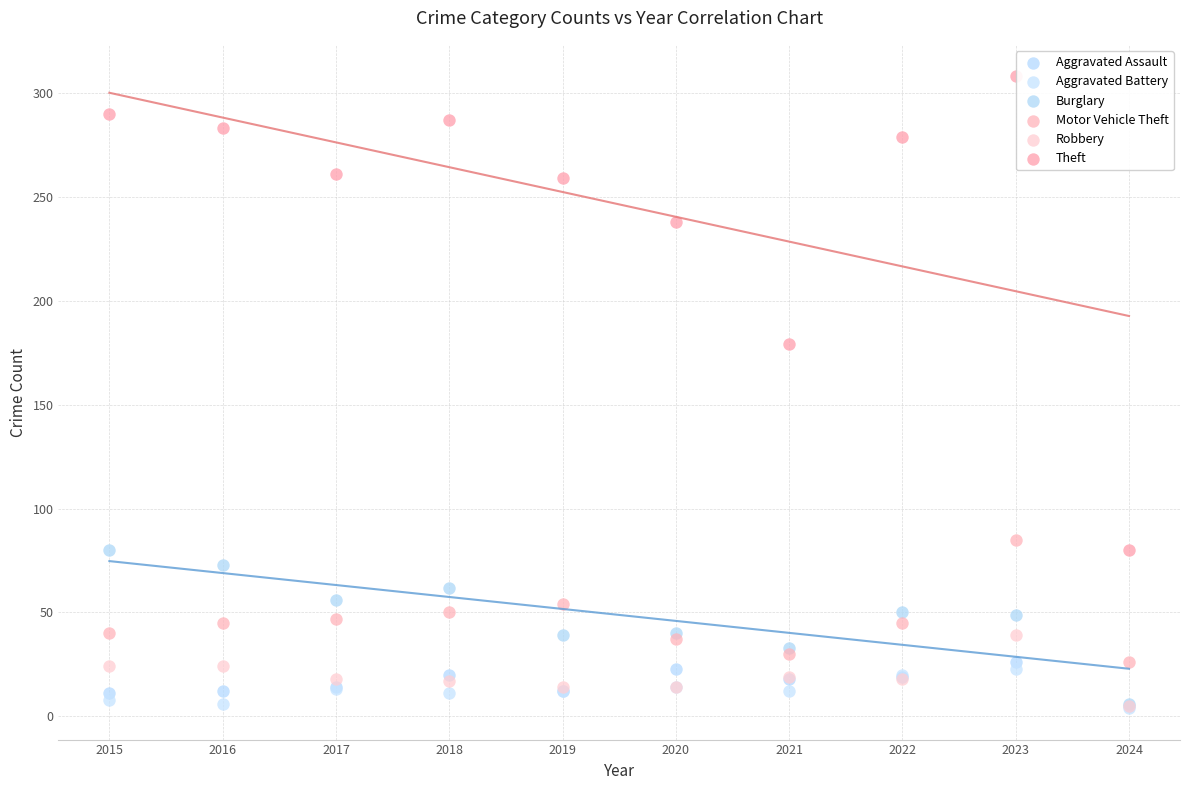

In the Theft series, what Y value is closest to 194?

179